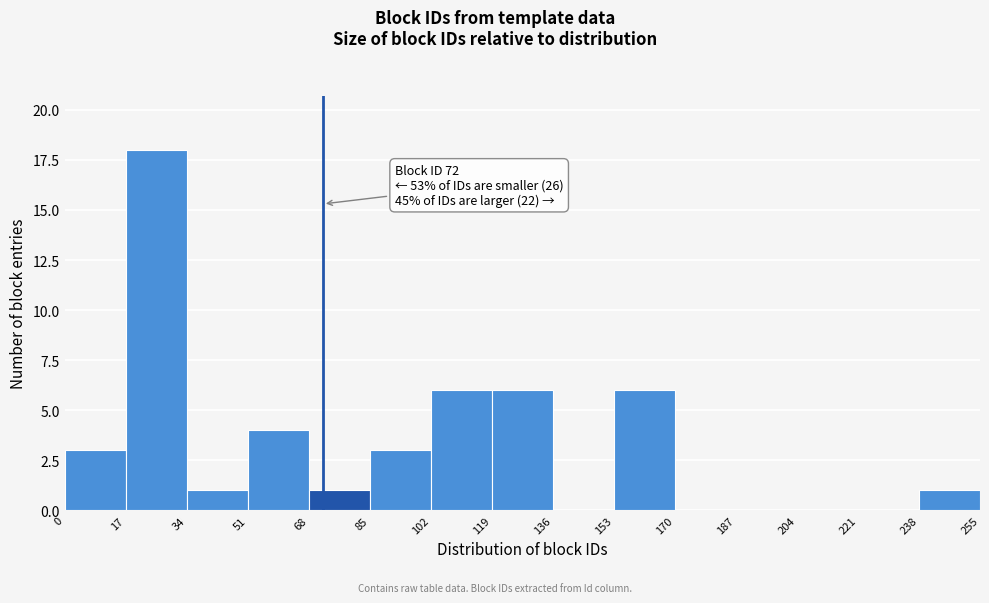

Over which range of the x-axis is the bar tallest?

17 to 34